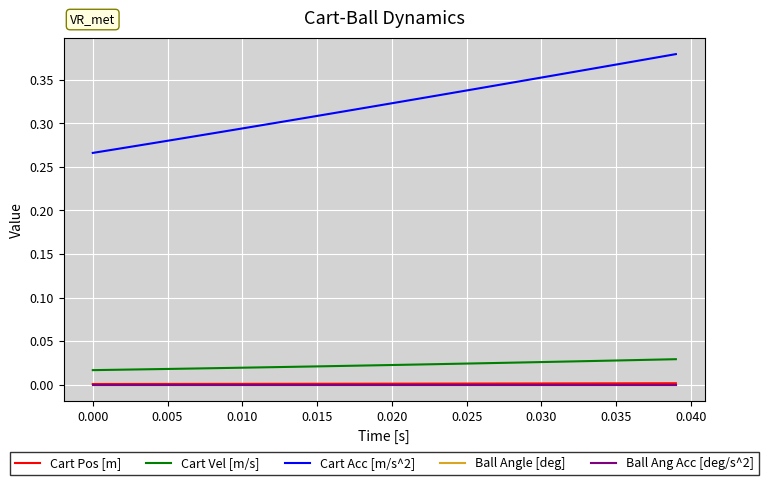

Does the chart have visible grid lines?

Yes